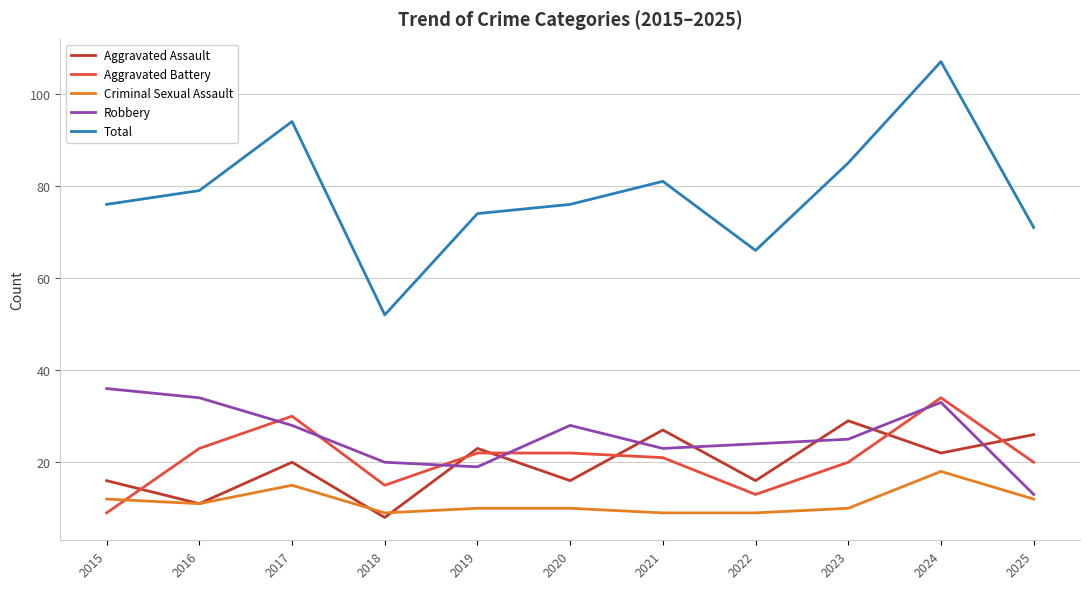

What is the spread (max minus min) of values at 2016?

68